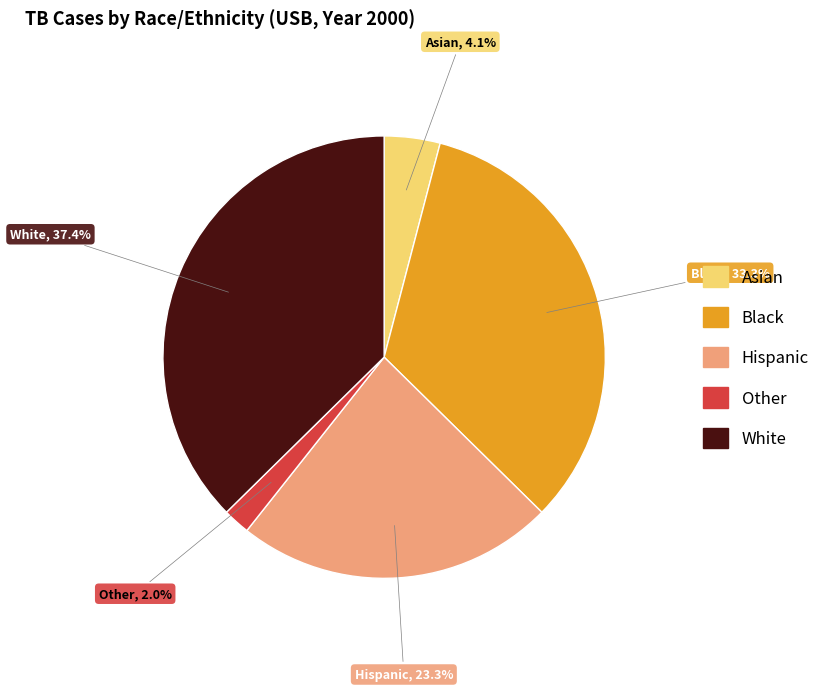

To the nearest percent, what percentage of the pie is Other?

2%